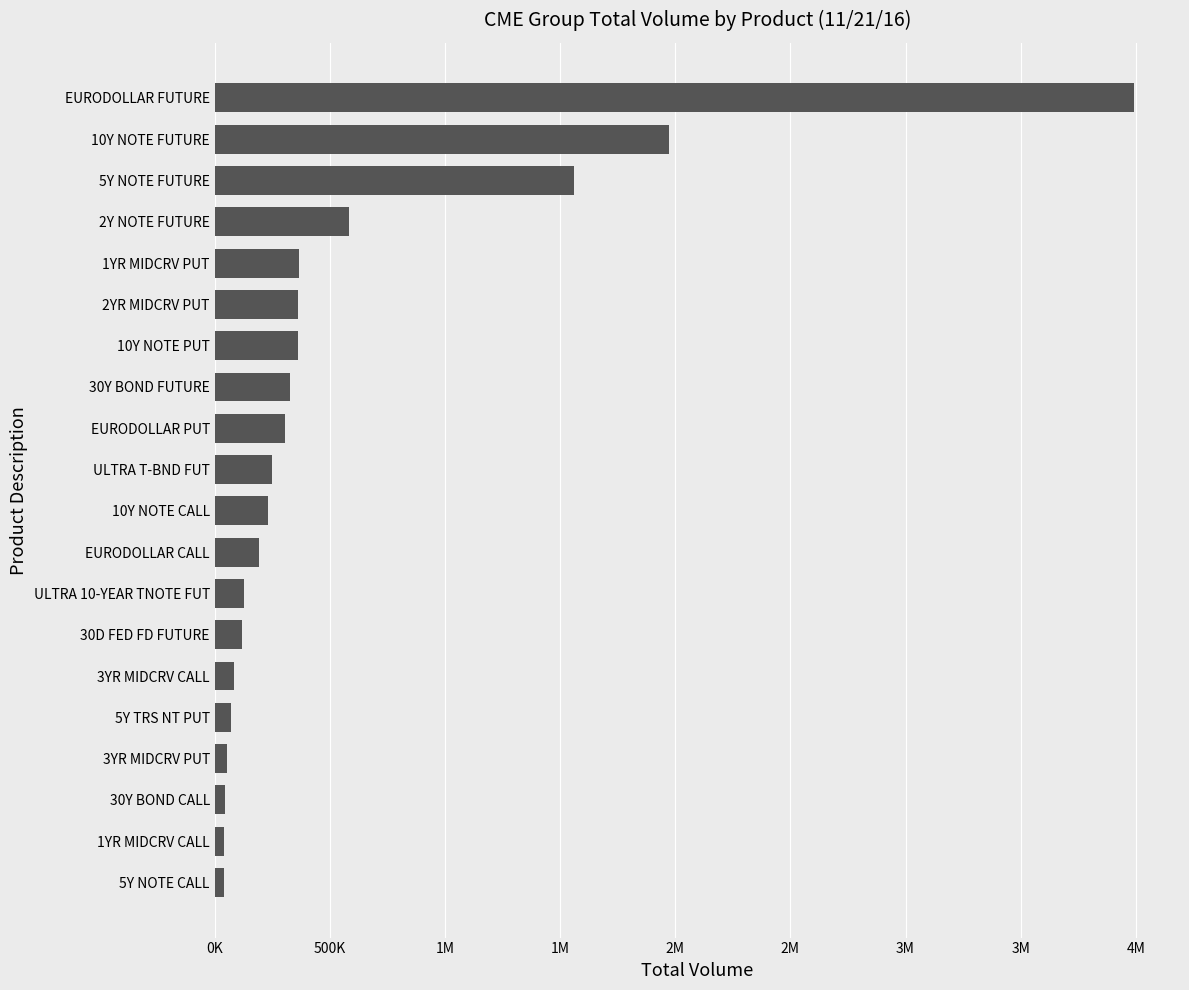

What is the difference between the maximum and minimum values?

3951385